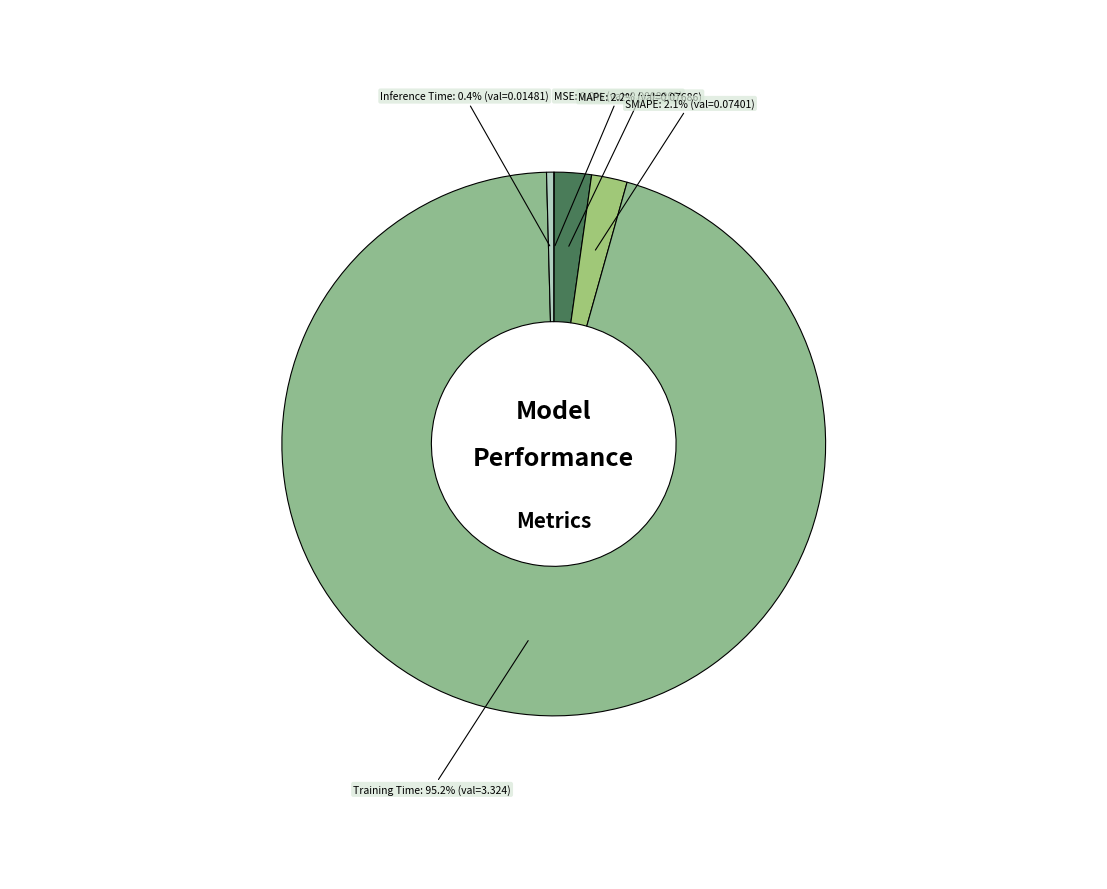

How much of the chart is everything except SMAPE?

97.9%